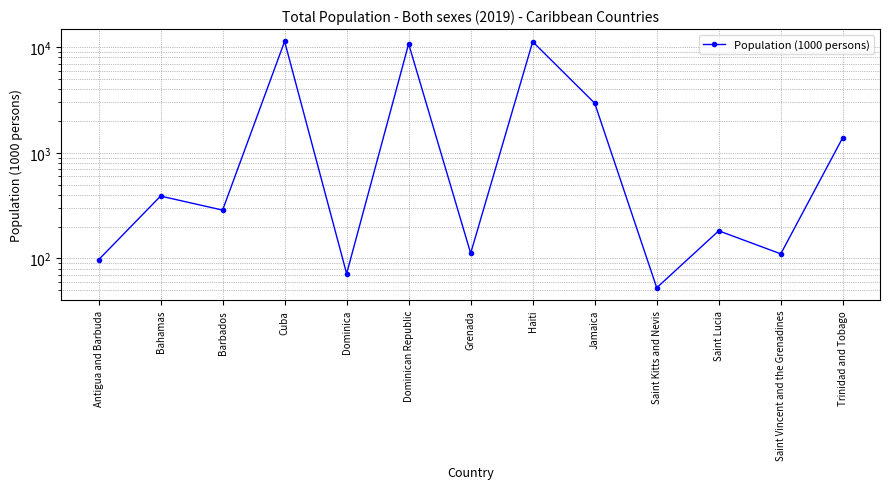

How many series are shown in this chart?

1